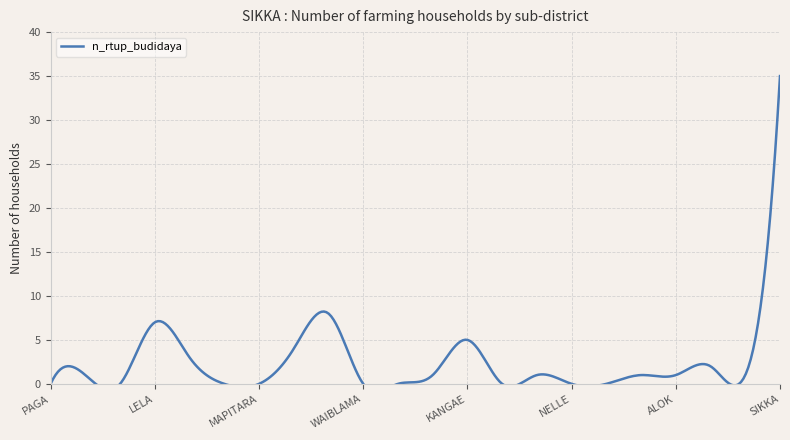

Between NITA and LELA, which is larger?

LELA